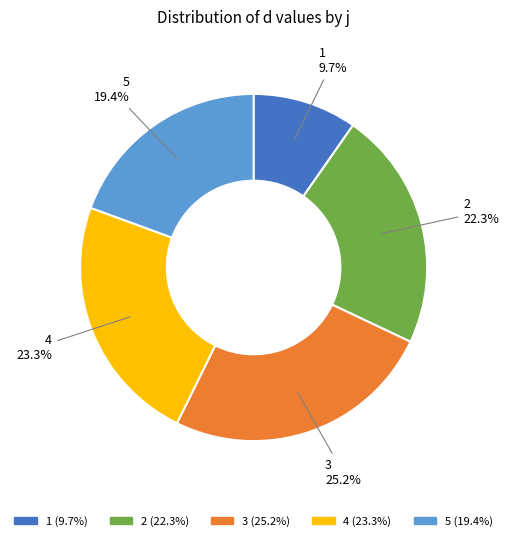

What is the ratio of the value at 3 to the value at 5?

1.3